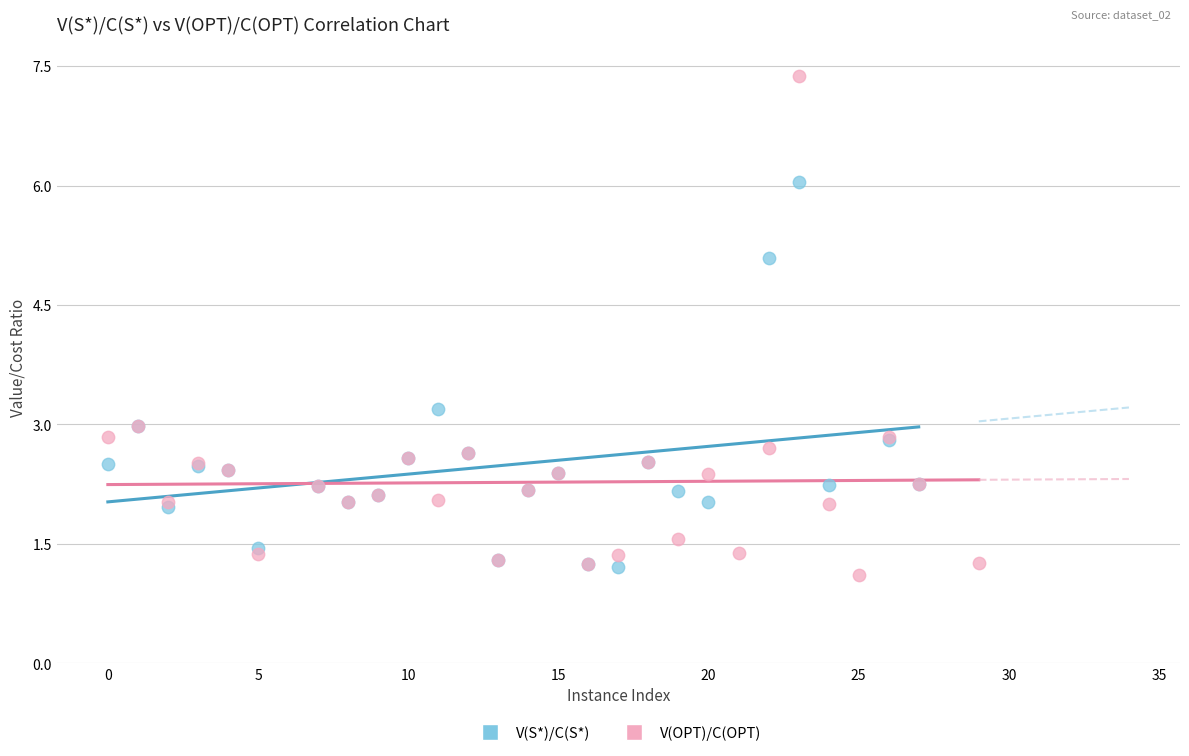

Which series reaches the maximum Y coordinate?

V(OPT)/C(OPT)